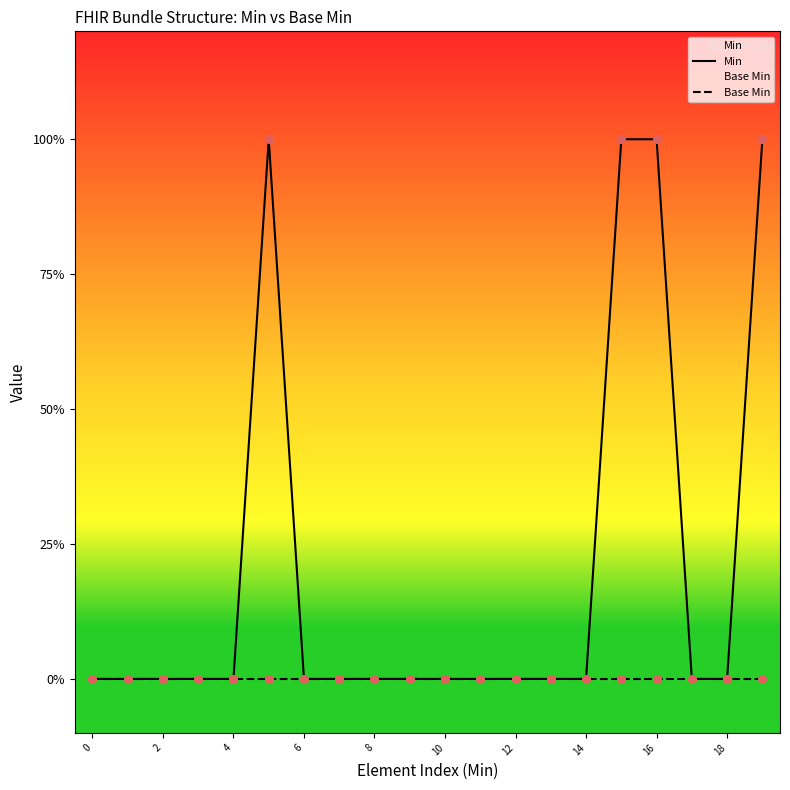

Which series has the largest Y range (max minus min)?

Min